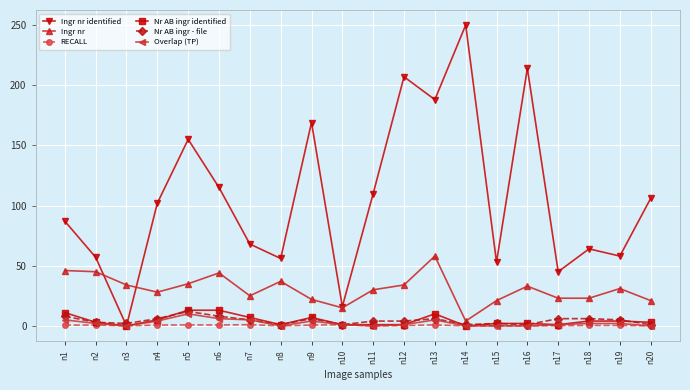

Which series changed the most between n2 and n5?

Ingr nr identified